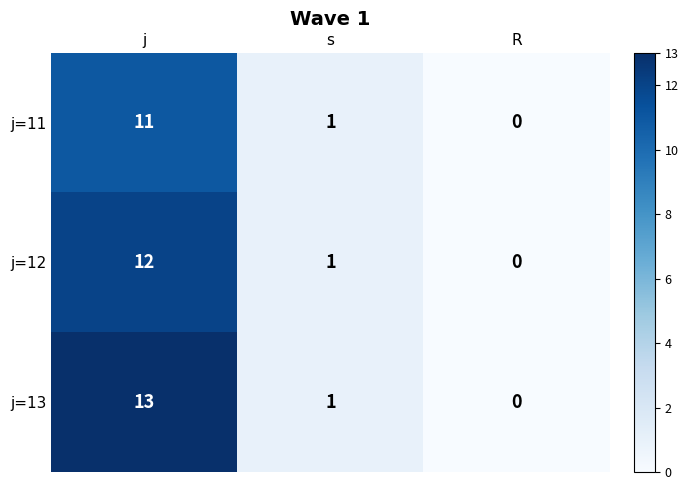

Reading right to left, list all the values displayed in this chart.

j=11: 0	1	11
j=12: 0	1	12
j=13: 0	1	13